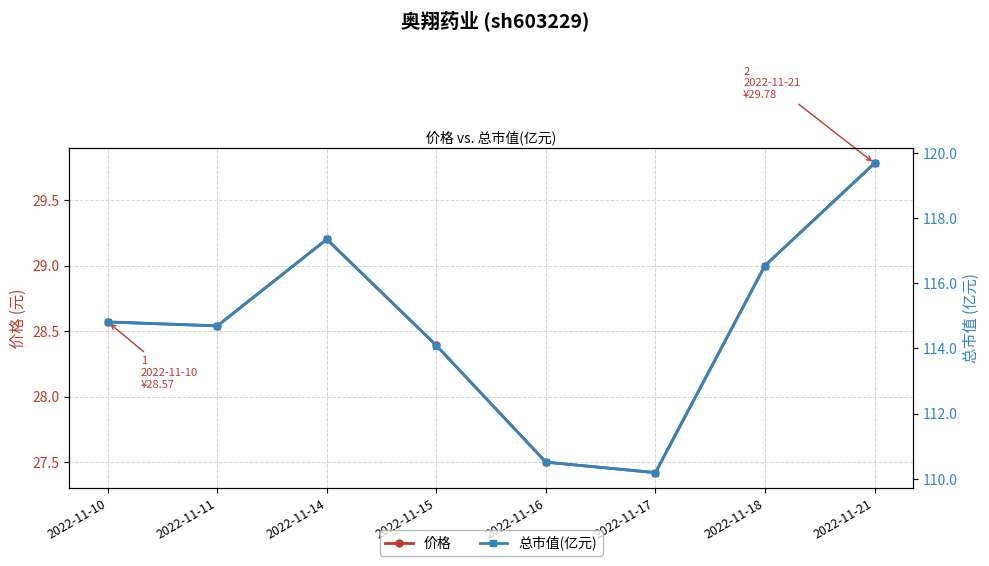

Rank the series by their average value, from lowest to highest.

价格, 总市值(亿元)